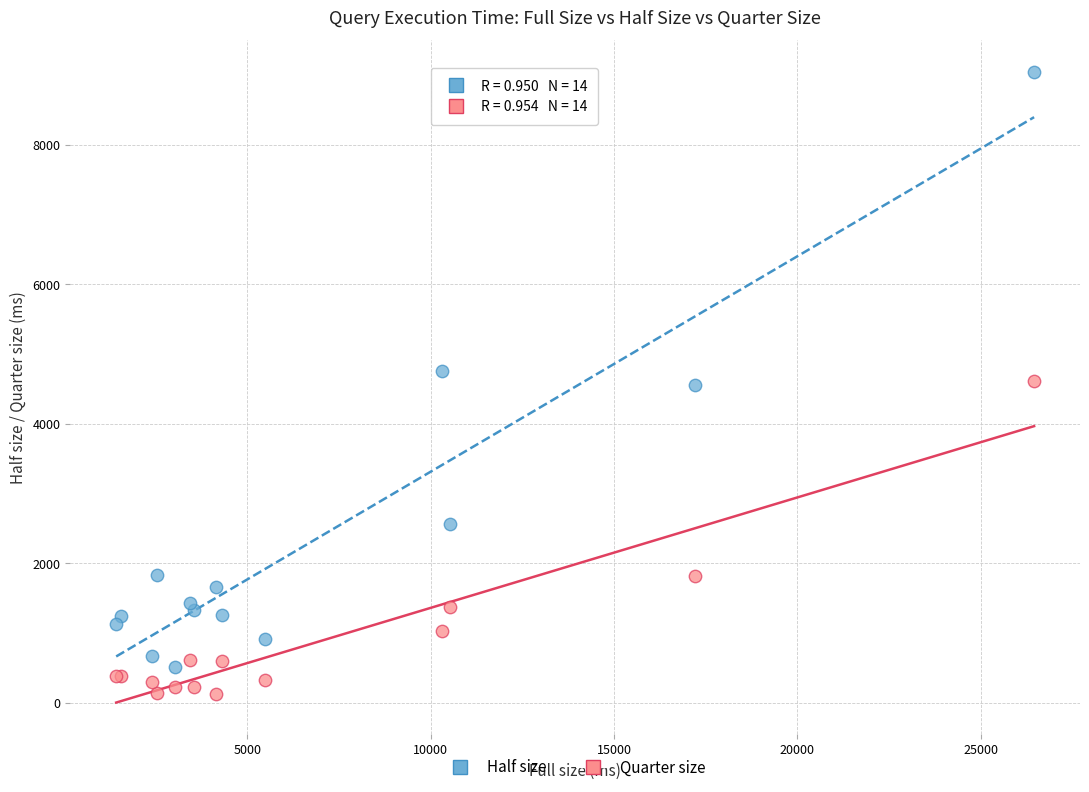

In the Quarter size series, what Y value is closest to 2369?

1811.8